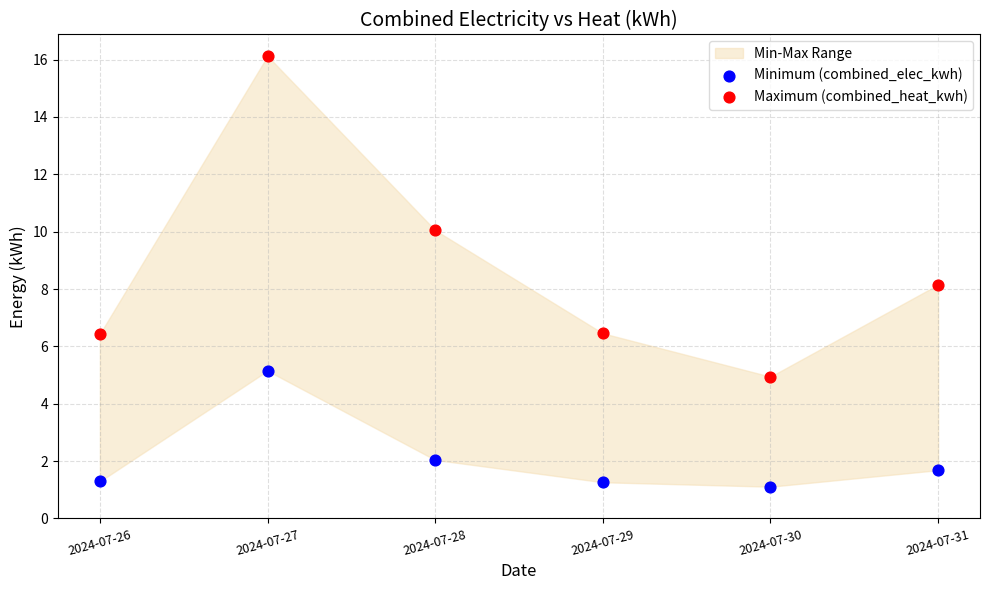

Which series reaches the minimum Y coordinate?

Minimum (combined_elec_kwh)